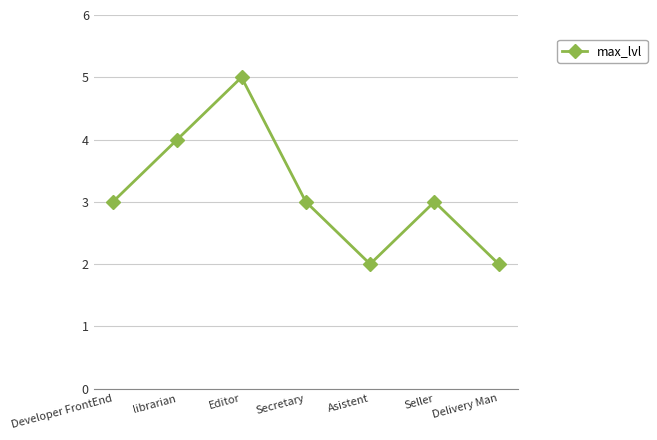

Is it true that the value at Developer FrontEnd is 2?

False